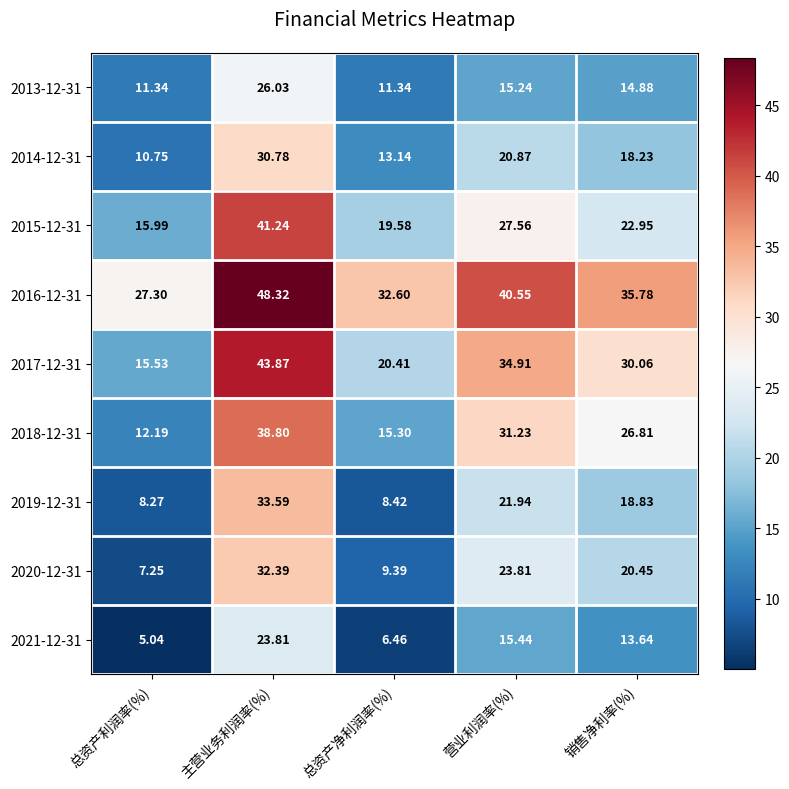

At which label does 2021-12-31 first exceed 13?

主营业务利润率(%)